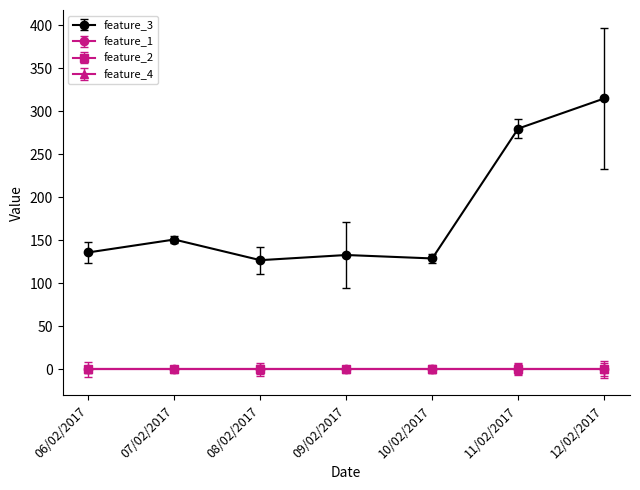

At which label does feature_1 reach its peak?

06/02/2017